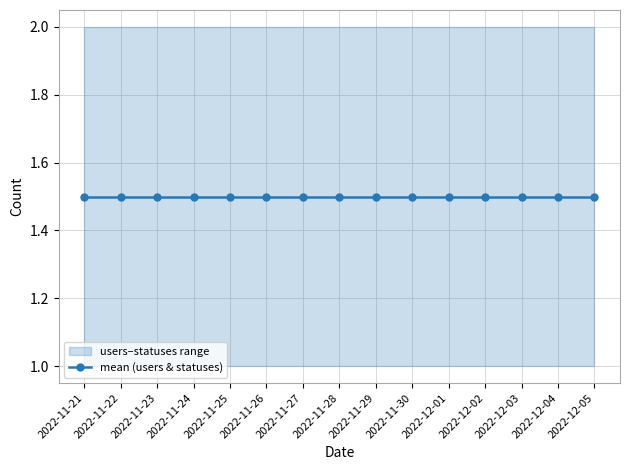

At which label is users closest to 1?

2022-11-21